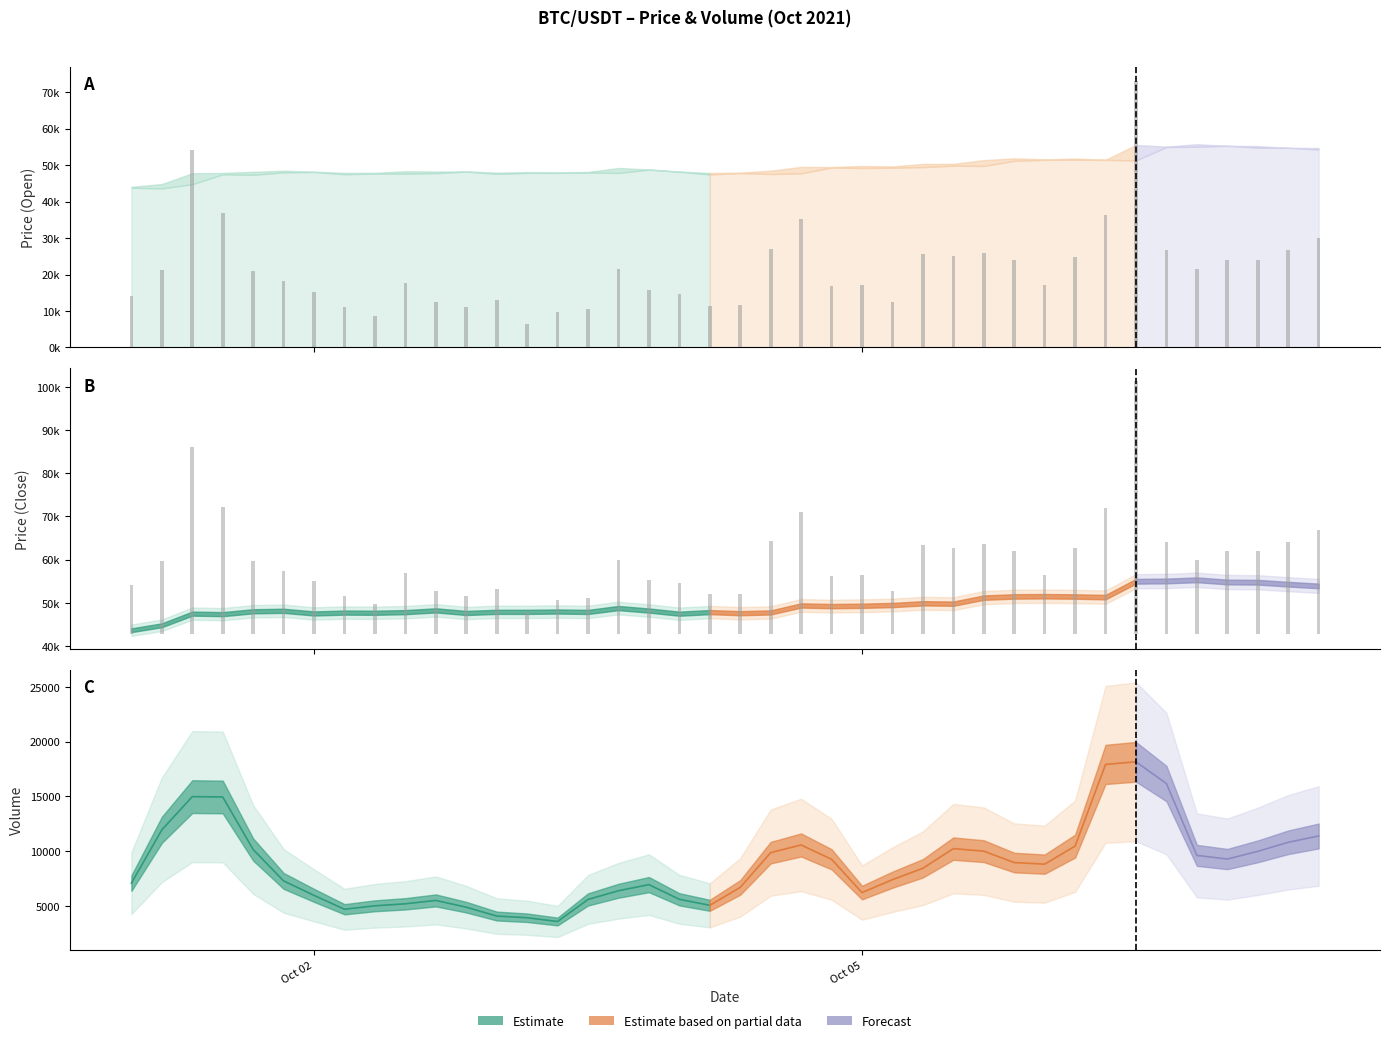

The value at Oct 05 is 17000.1. True or false?

True